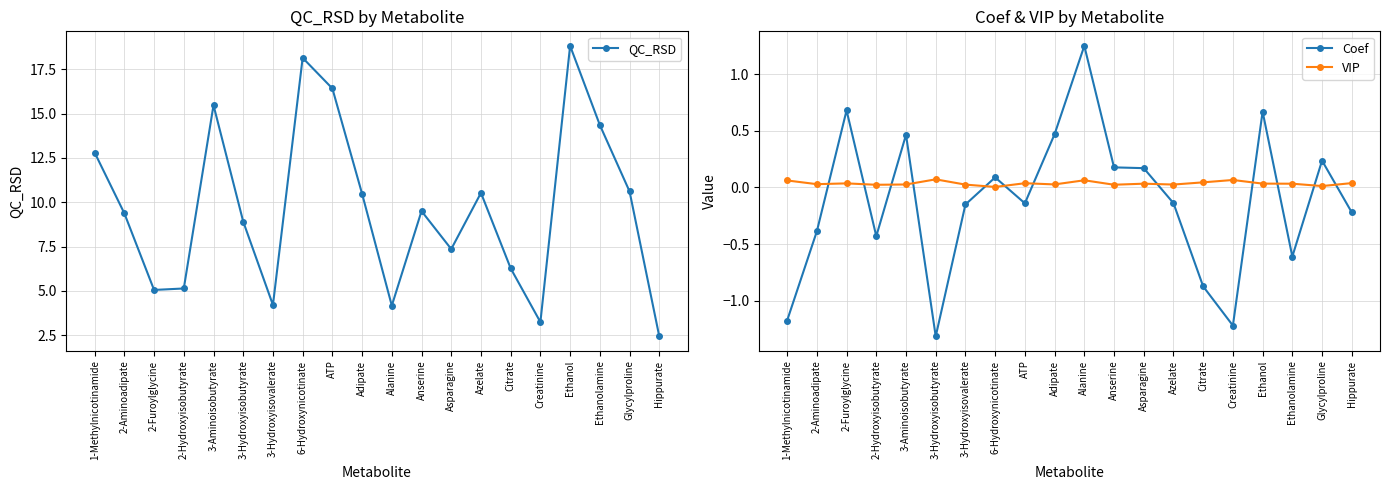

Count the number of categories in the chart.

20